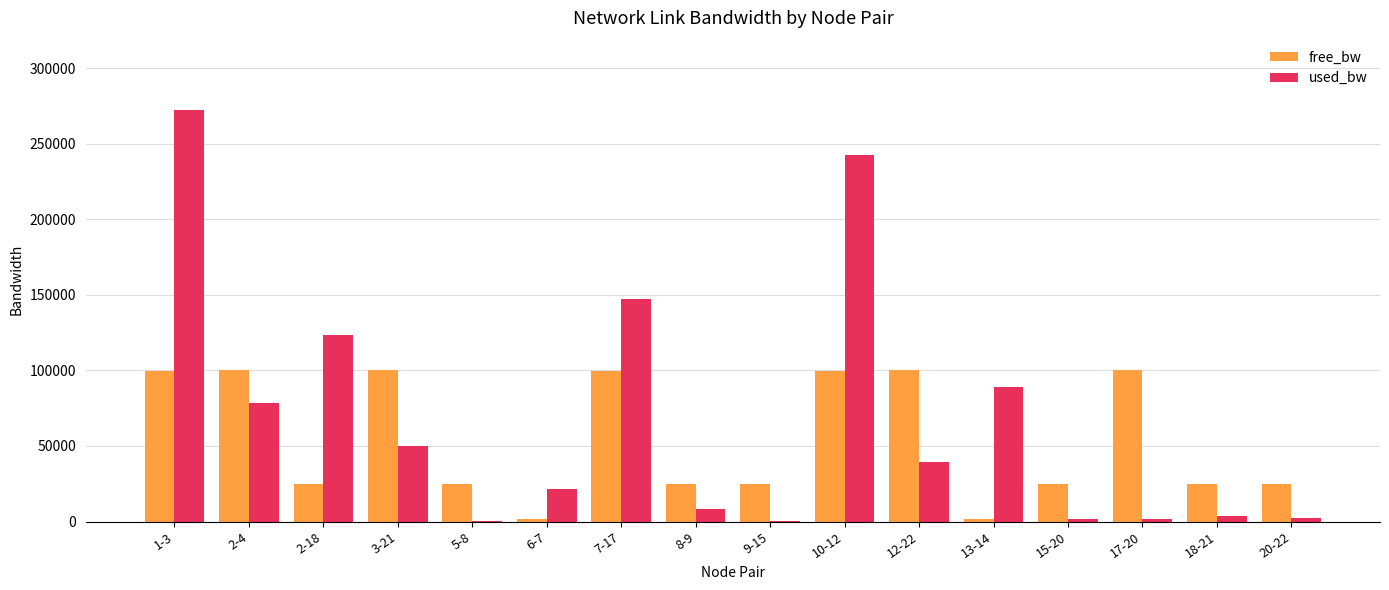

True or false: free_bw has a value of 43372.2 at 5-8.

False